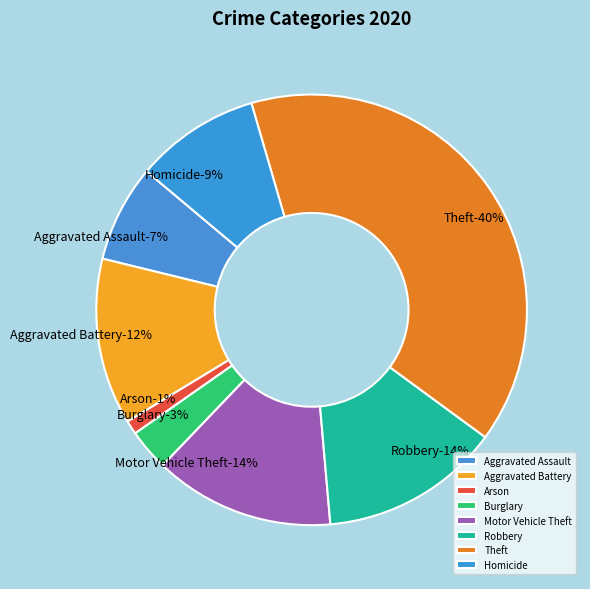

Which category has the biggest portion of the pie?

Theft